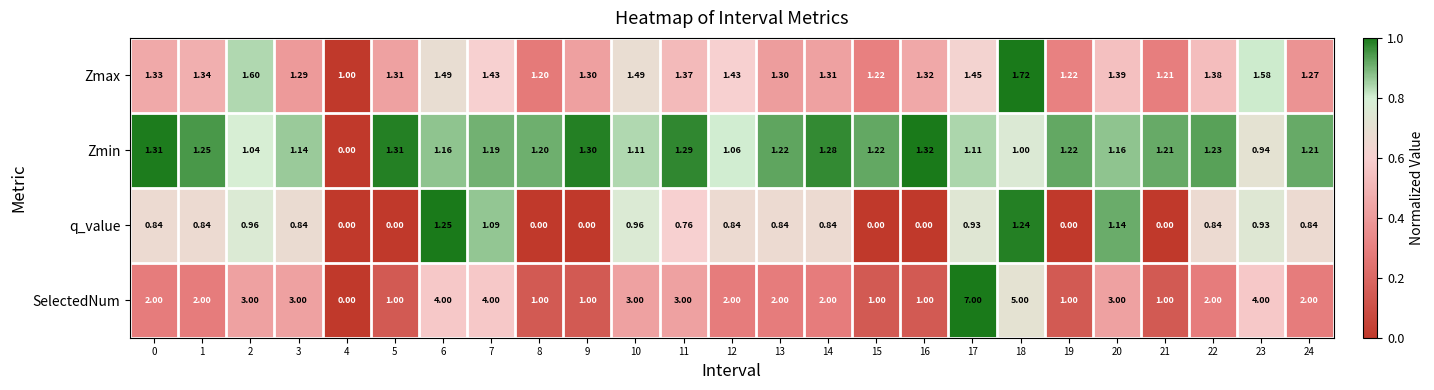

At 23, list the series in order from largest to smallest.

SelectedNum, Zmax, Zmin, q_value